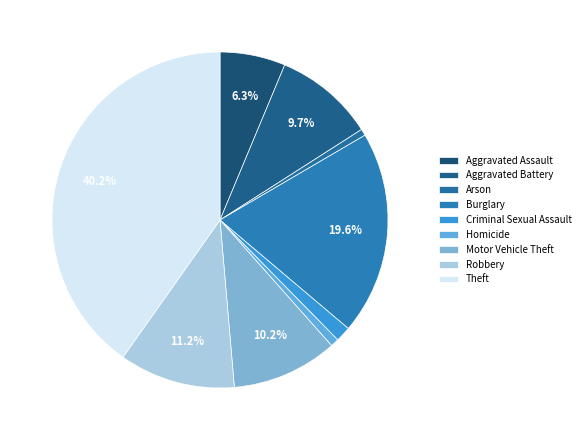

How many slices are in this pie chart?

9